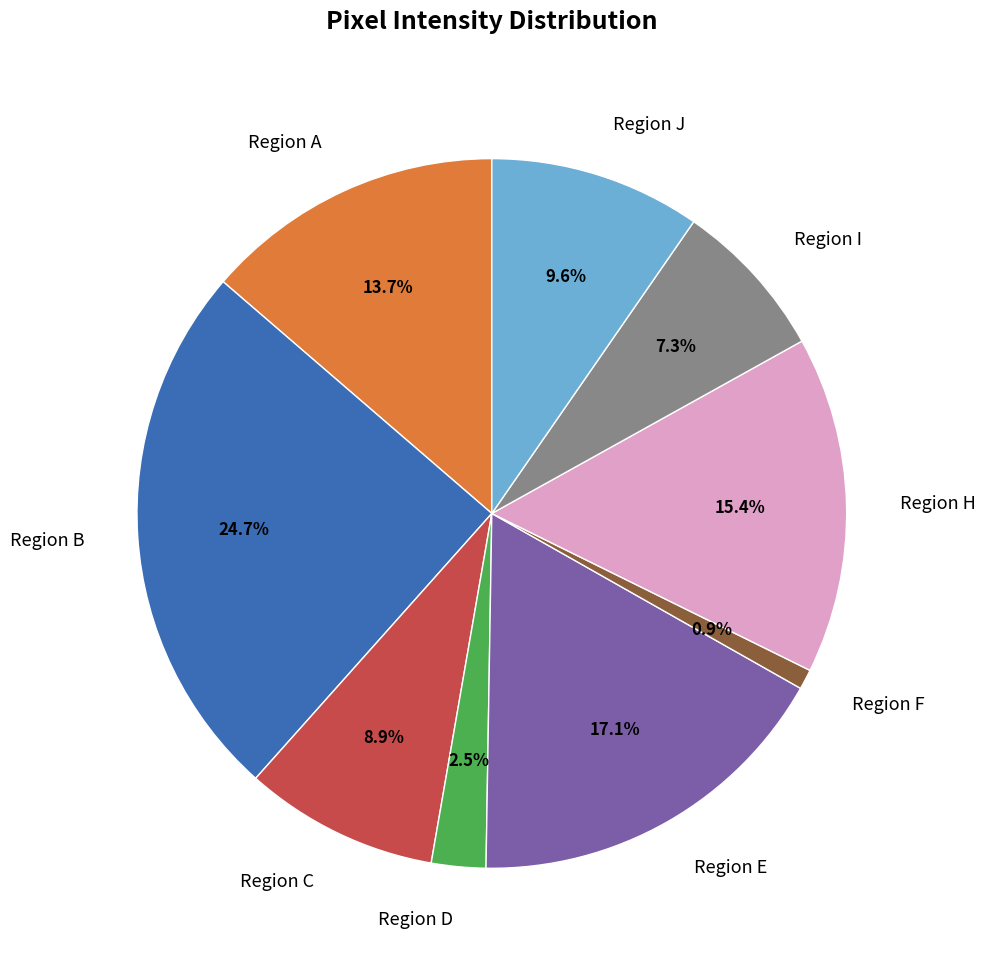

Is Region B the majority of the pie?

No